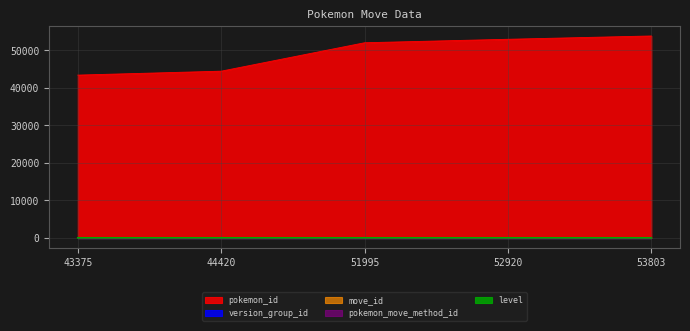

Is the value of move_id at 53803 greater than the value of level at 43375?

No